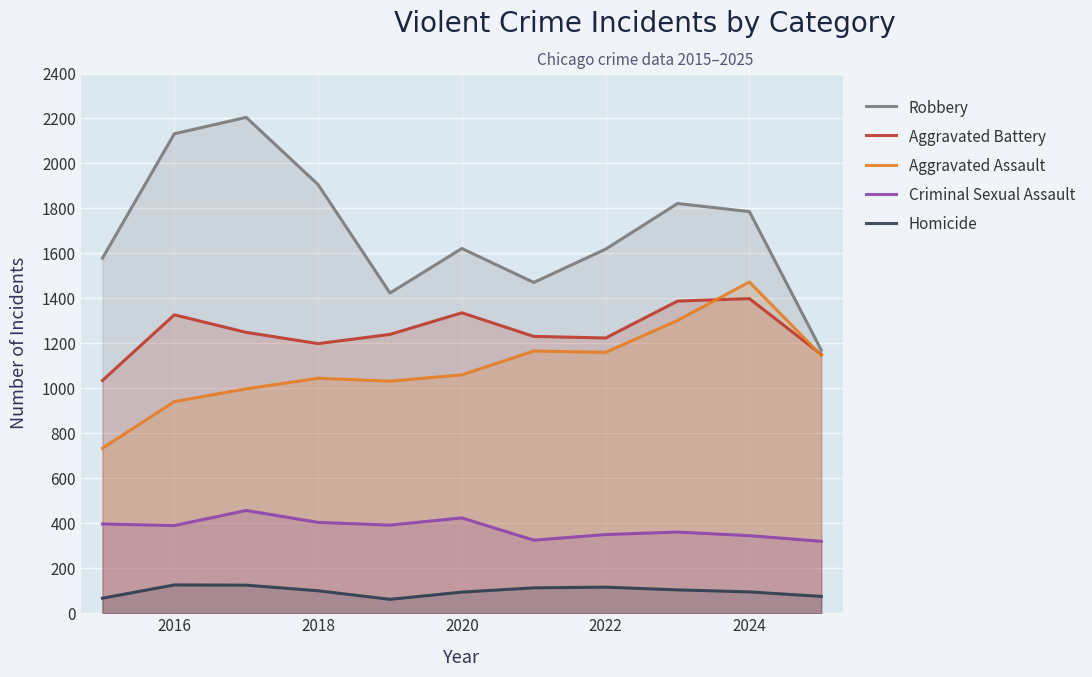

What is the value of the Homicide point at the 8th from the left?

116